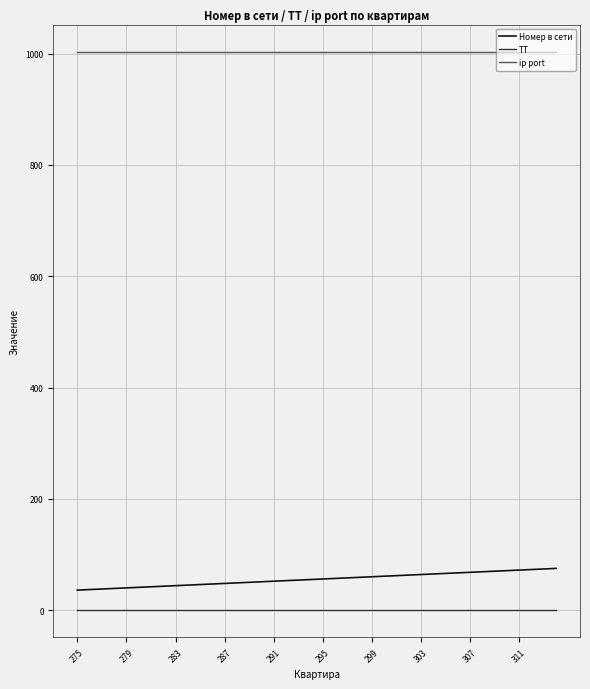

Count the number of categories in the chart.

40